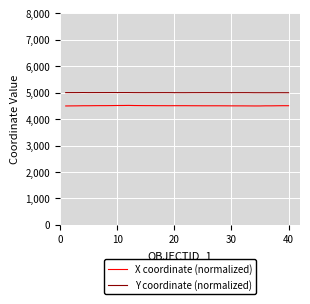

List the series in order of their peak value, highest first.

Y coordinate (normalized), X coordinate (normalized)